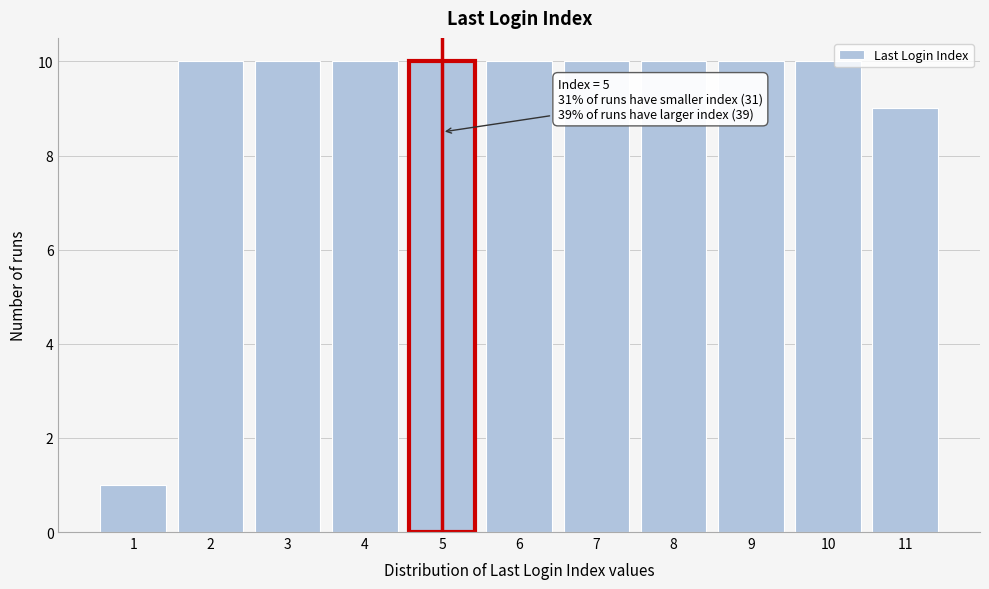

Reading left to right, what are all the values shown in this chart?

1	10	10	10	10	10	10	10	10	10	9